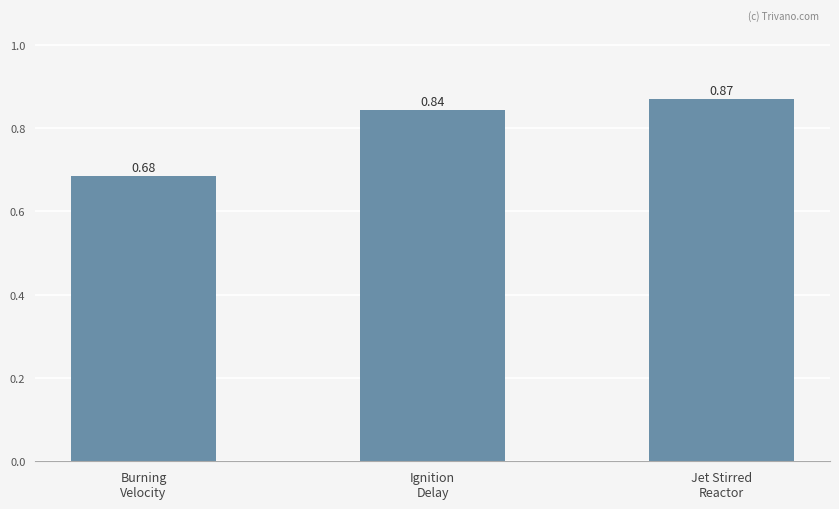

What is the sum of all values?

2.4